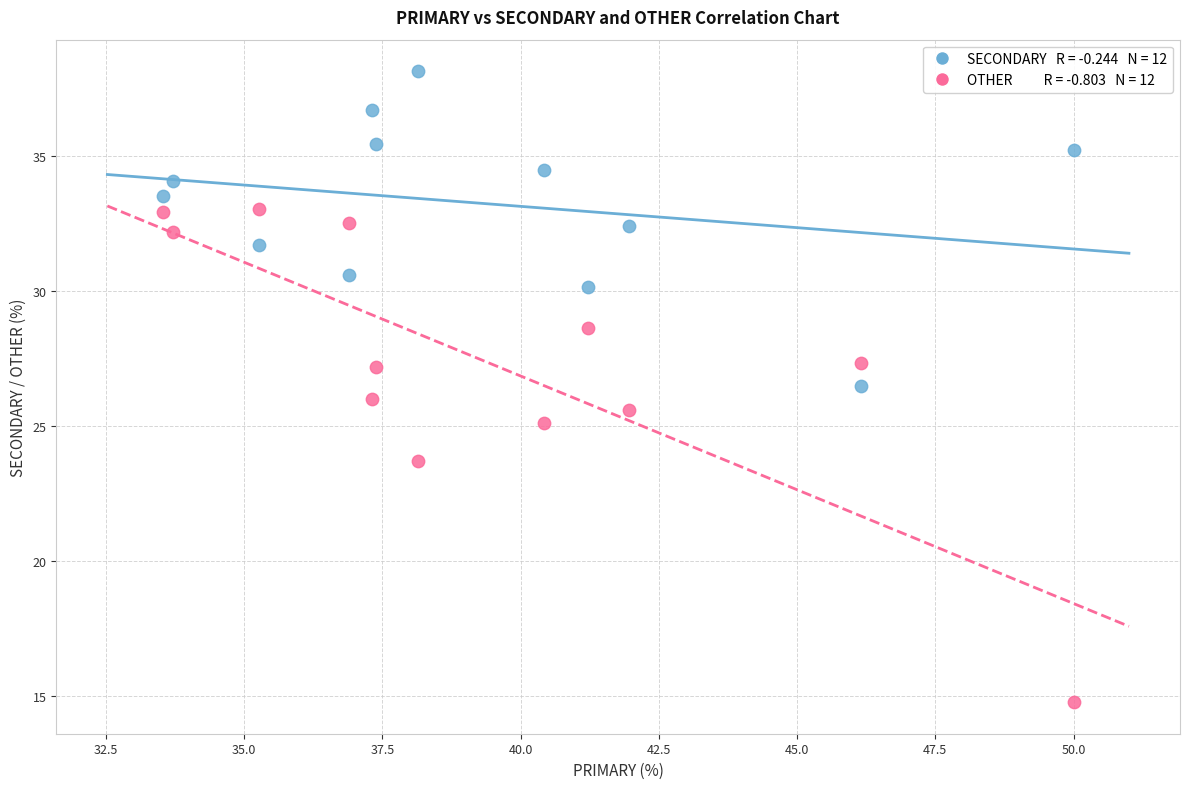

Across all data points, what is the range of Y values (max minus min)?

23.4